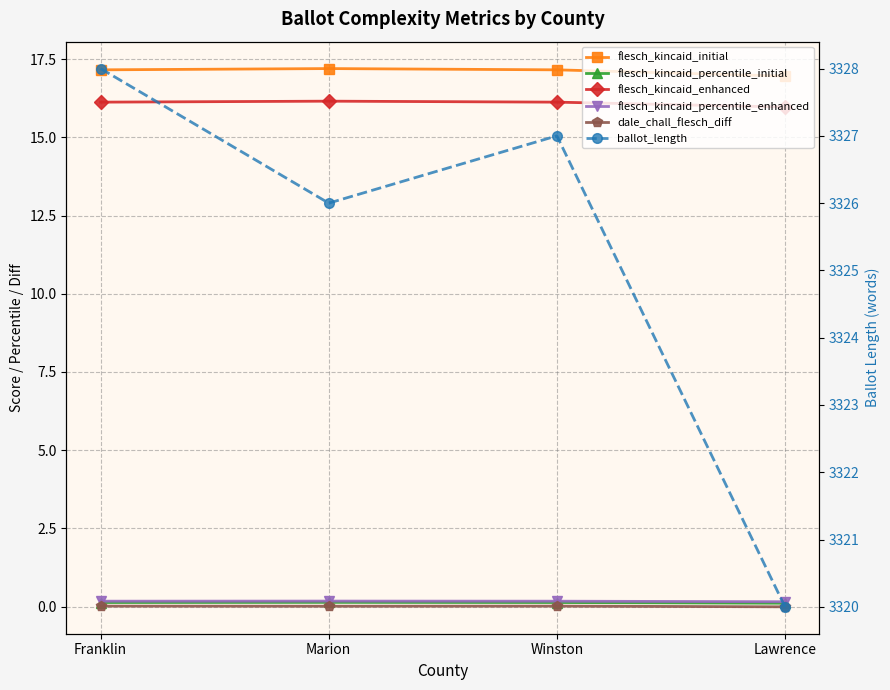

True or false: flesch_kincaid_initial has more than 0 points higher than both neighbors.

True